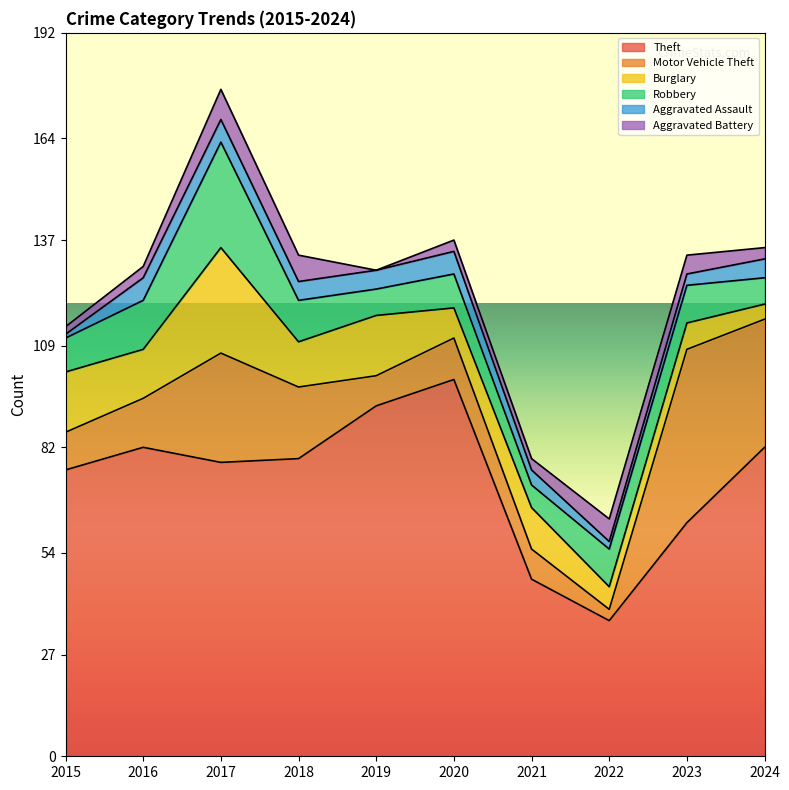

What is the difference between the maximum and second lowest values in the Aggravated Battery series?

6